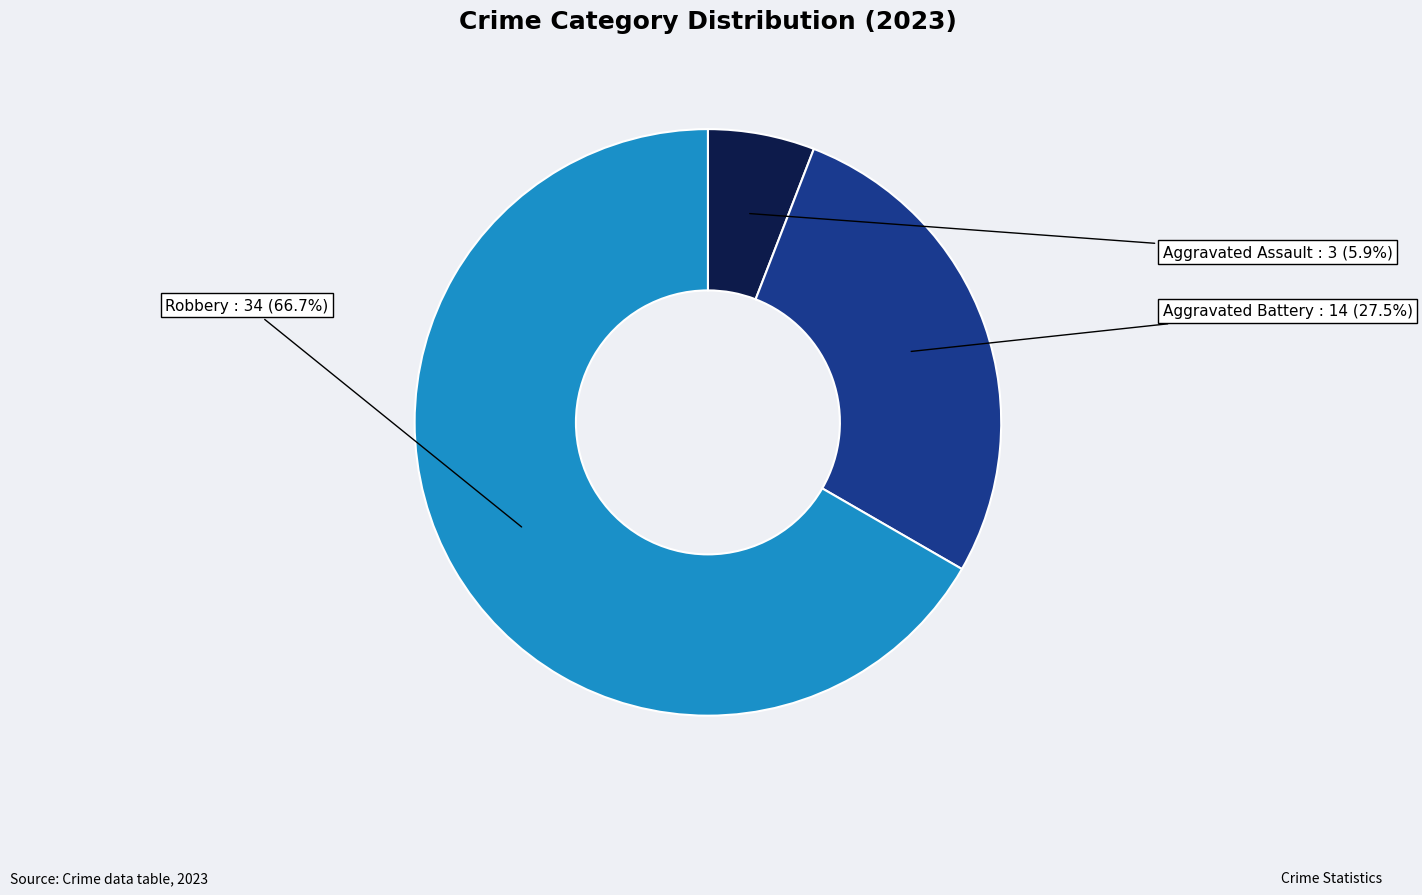

The Aggravated Assault slice represents 6% of the pie. True or false?

True